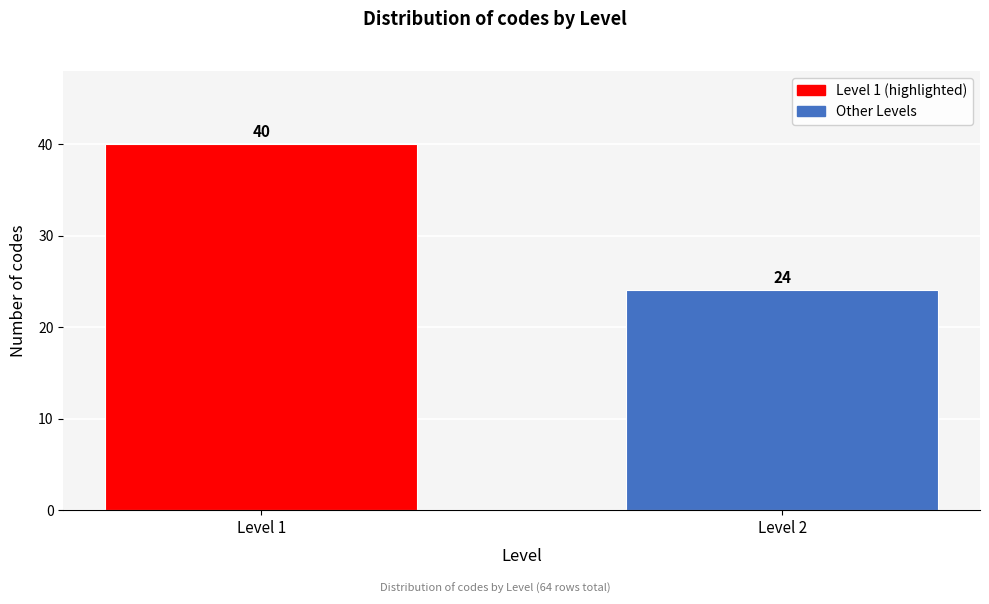

Reading left to right, transcribe all the data shown in this chart.

Level 1=40	Level 2=24